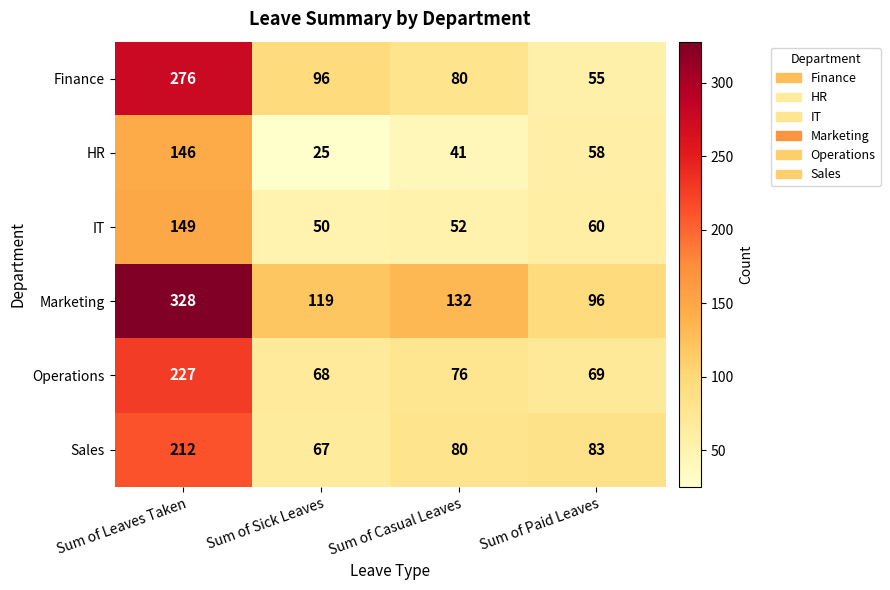

List the series in order of their peak value, highest first.

Marketing, Finance, Operations, Sales, IT, HR